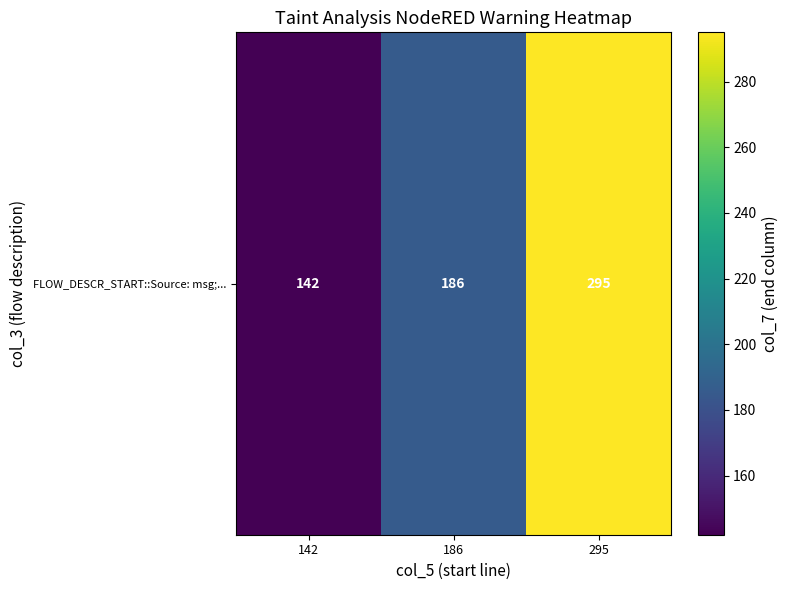

Reading left to right, what are all the values shown in this chart?

142=142	186=186	295=295